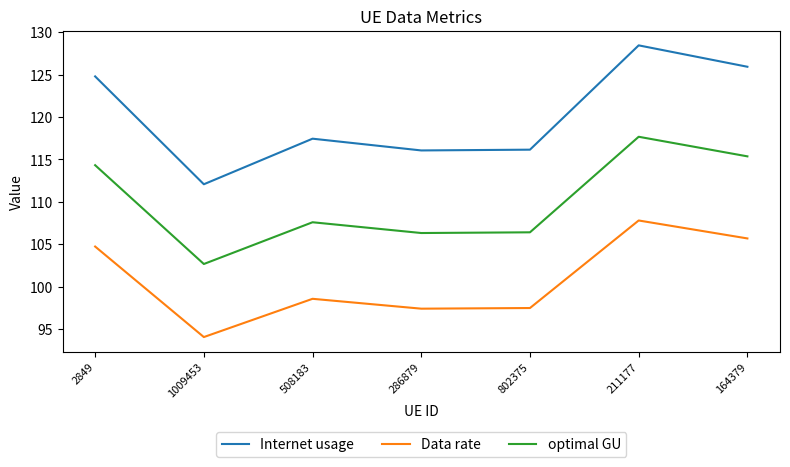

What is the difference between the Internet usage values at 211177 and 286879?

12.4